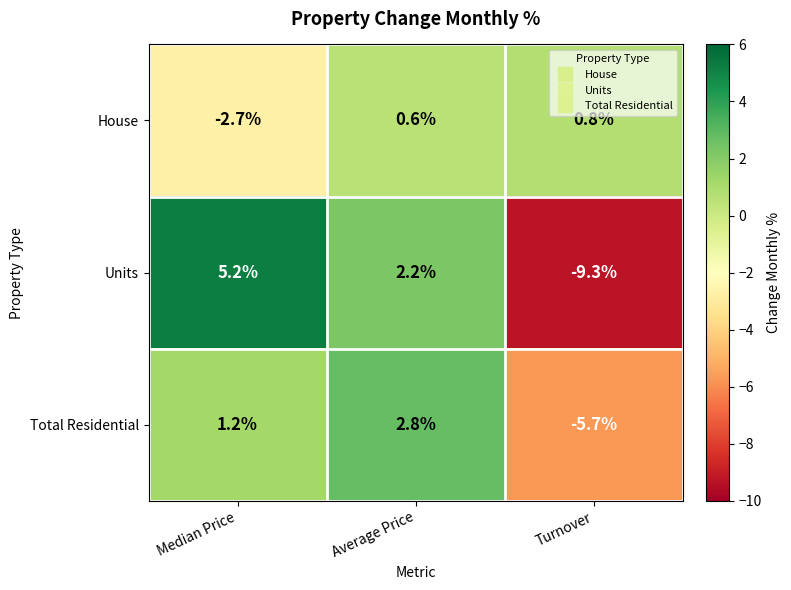

Reading left to right, list all the values displayed in this chart.

House: Median Price=-2.7	Average Price=0.6	Turnover=0.8
Units: Median Price=5.2	Average Price=2.2	Turnover=-9.3
Total Residential: Median Price=1.2	Average Price=2.8	Turnover=-5.7